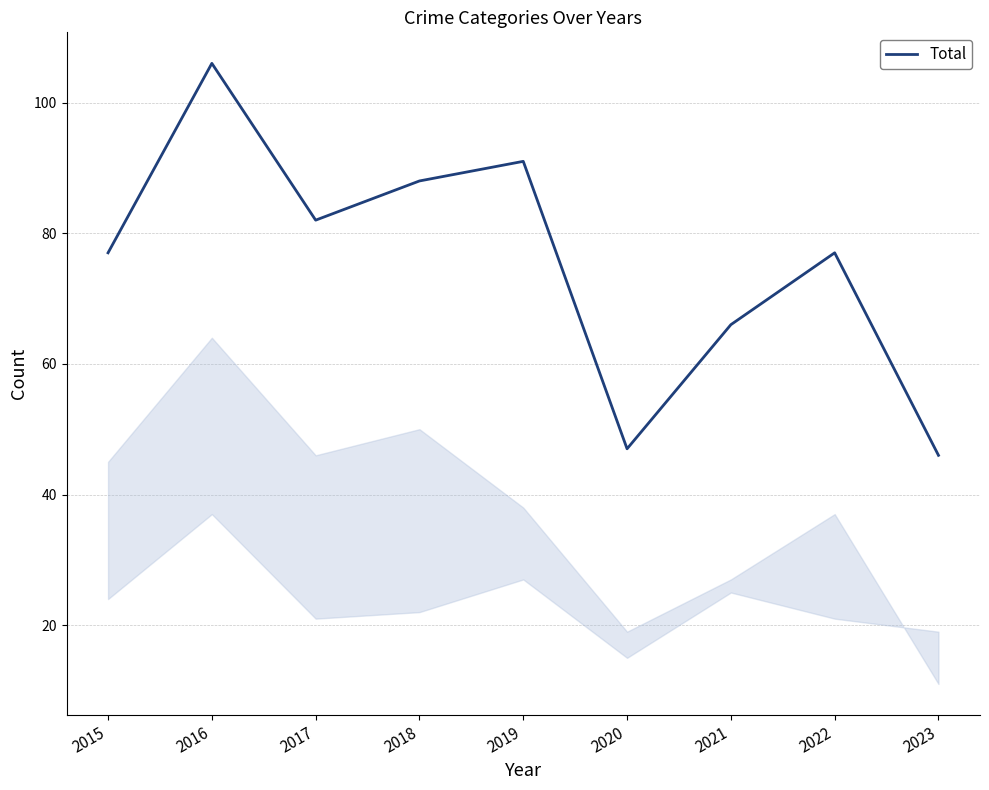

Is it true that the value at 2017 is 82?

True